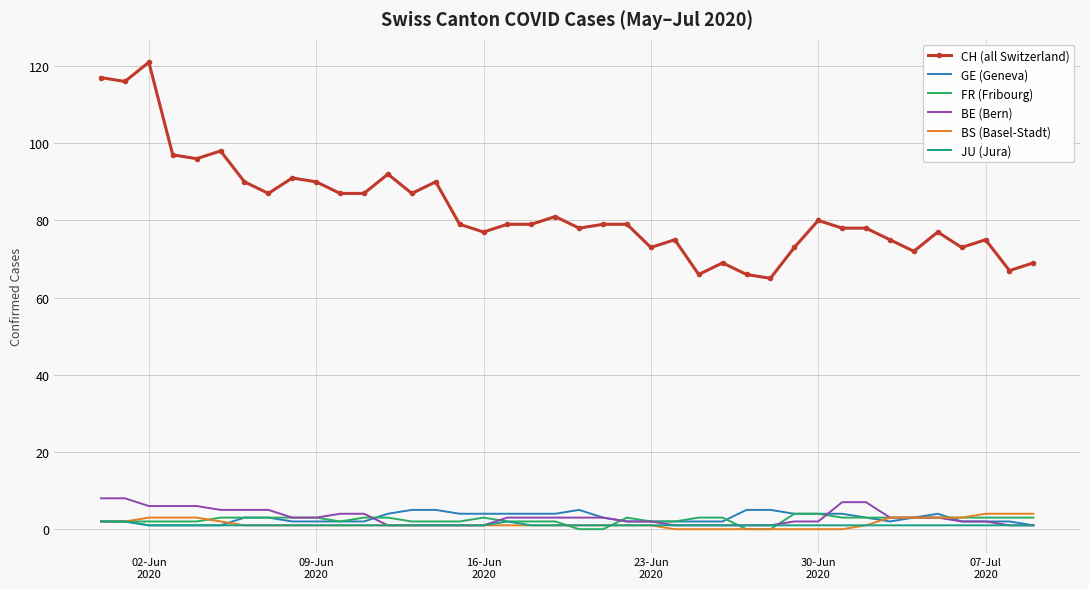

Which series has the widest spread of values?

CH (all Switzerland)